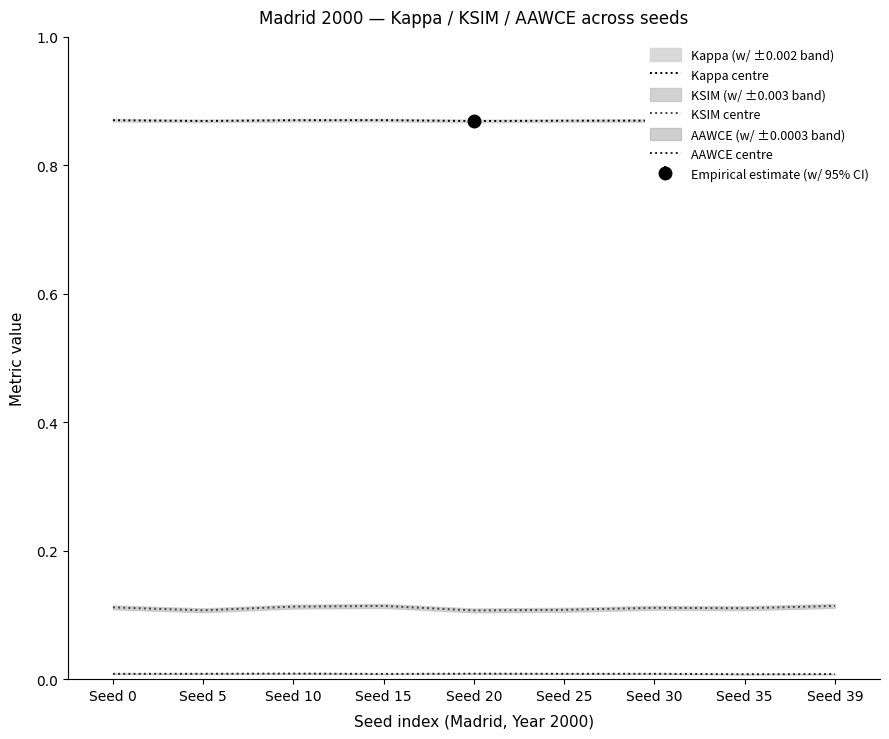

Which series changed the most between Seed 0 and Seed 25?

KSIM centre